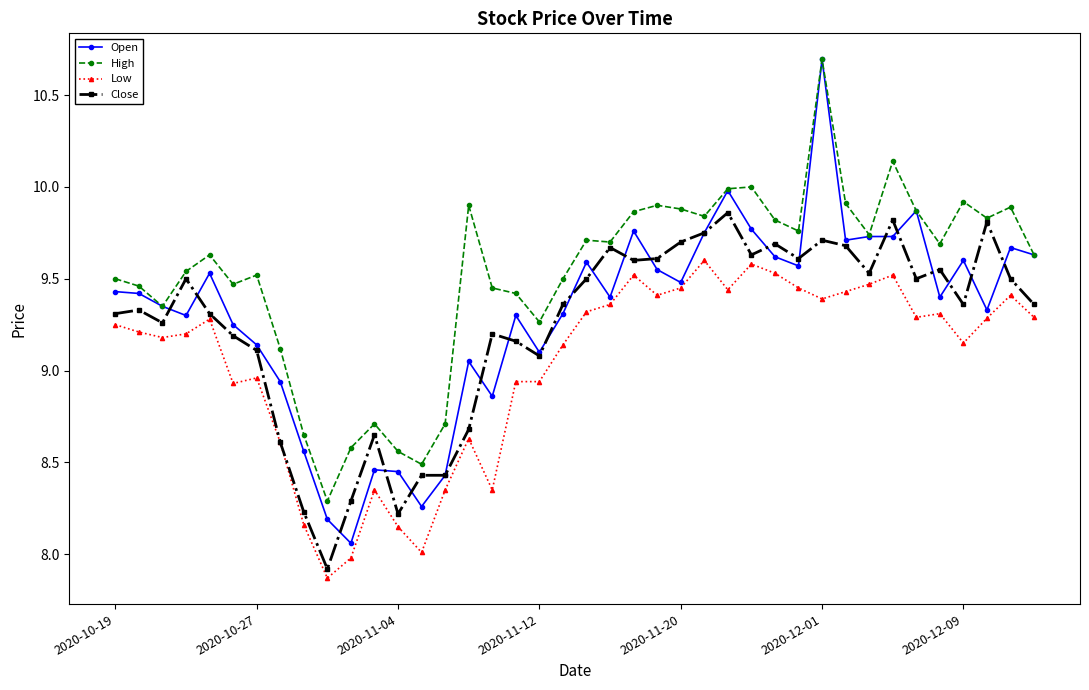

True or false: Low has more than 1 interior local peaks.

True